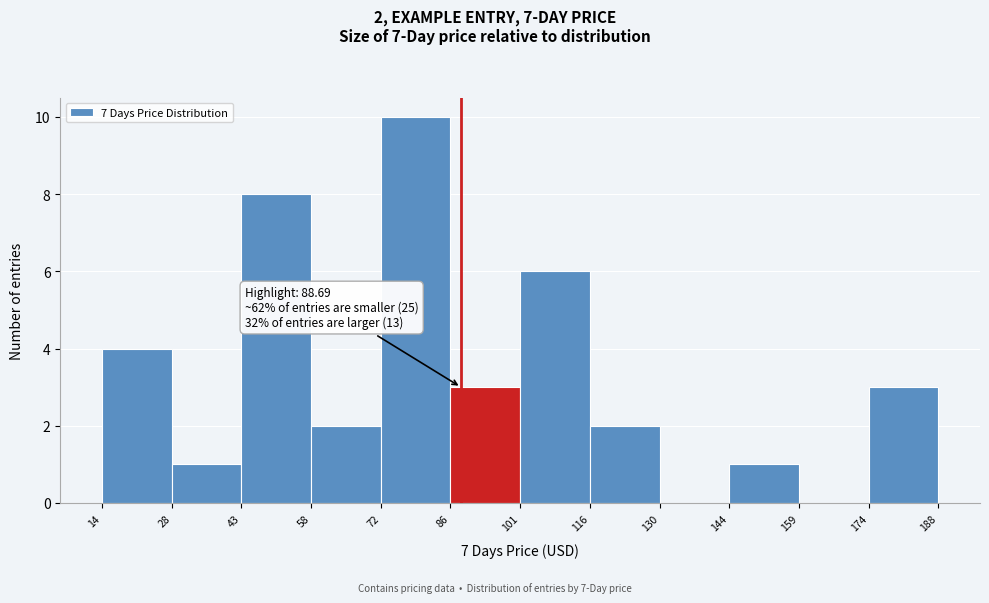

Over which range of the x-axis is the bar tallest?

72 to 86